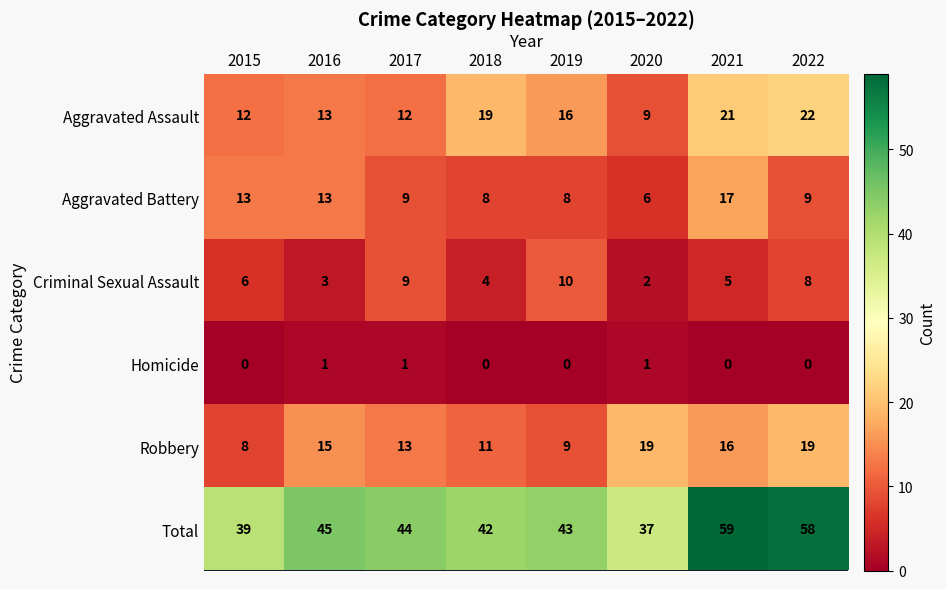

Which series has the largest range (max minus min)?

Total